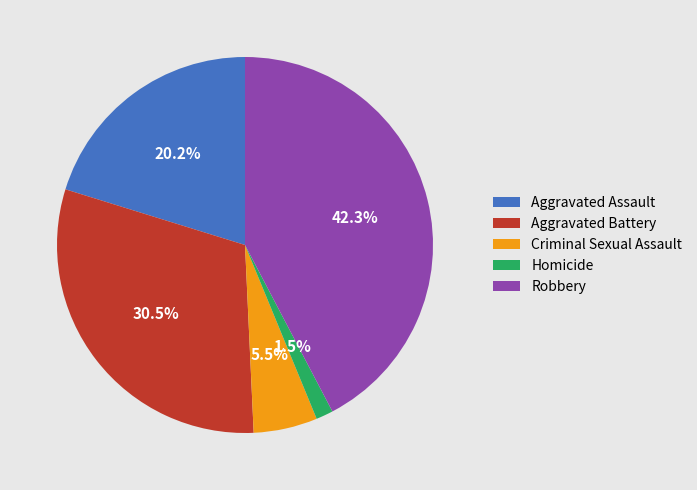

Between Aggravated Battery and Homicide, which is larger?

Aggravated Battery